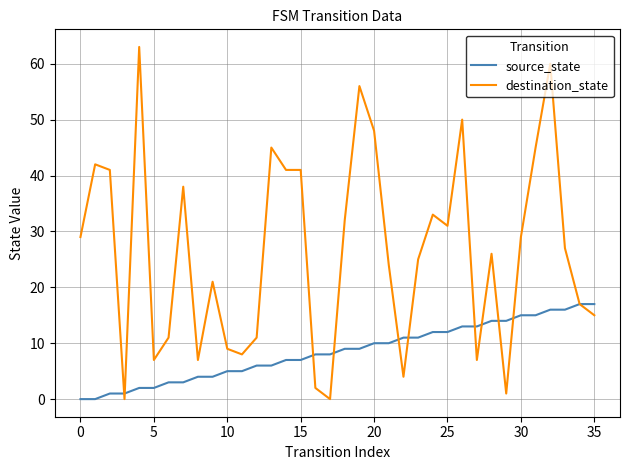

List the series in order of their peak value, highest first.

destination_state, source_state